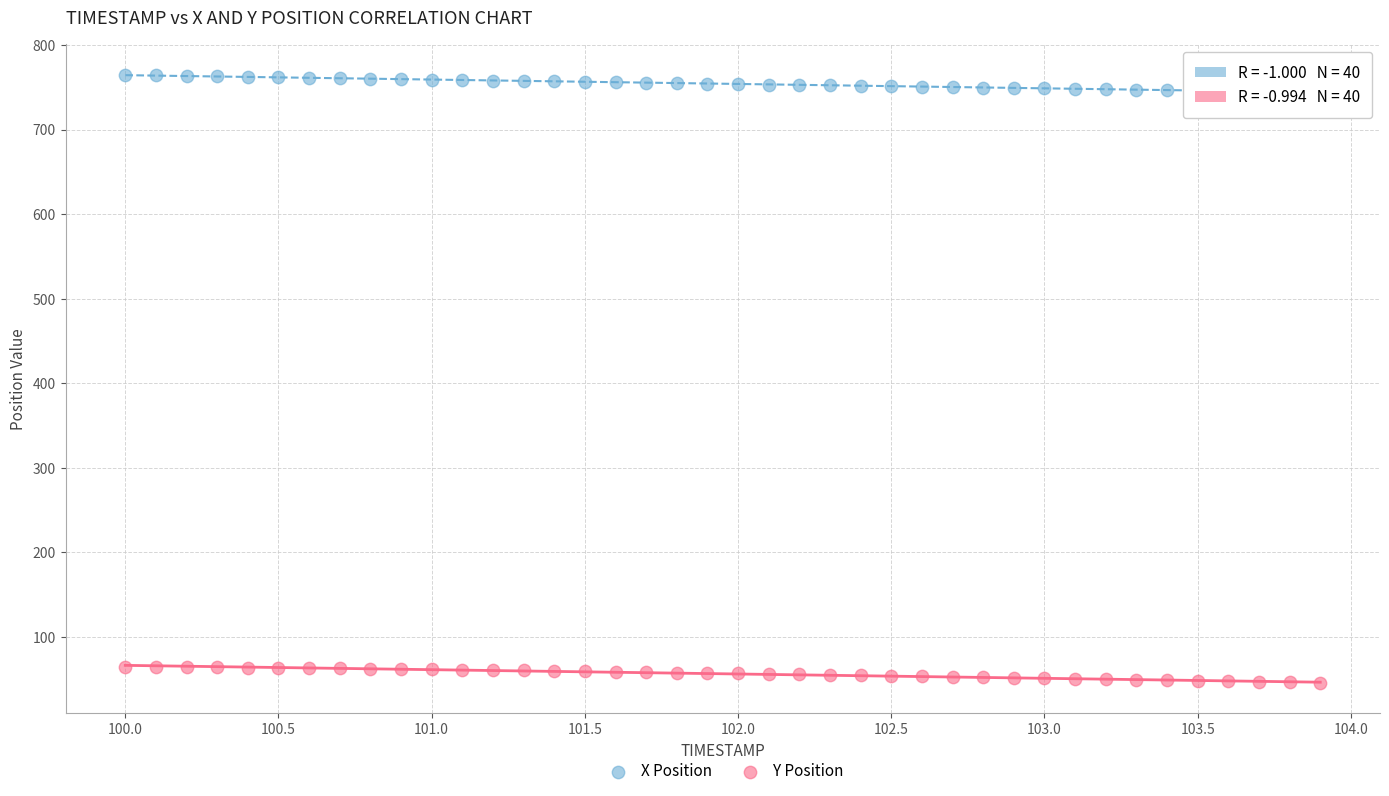

Which series reaches the maximum Y coordinate?

X Position